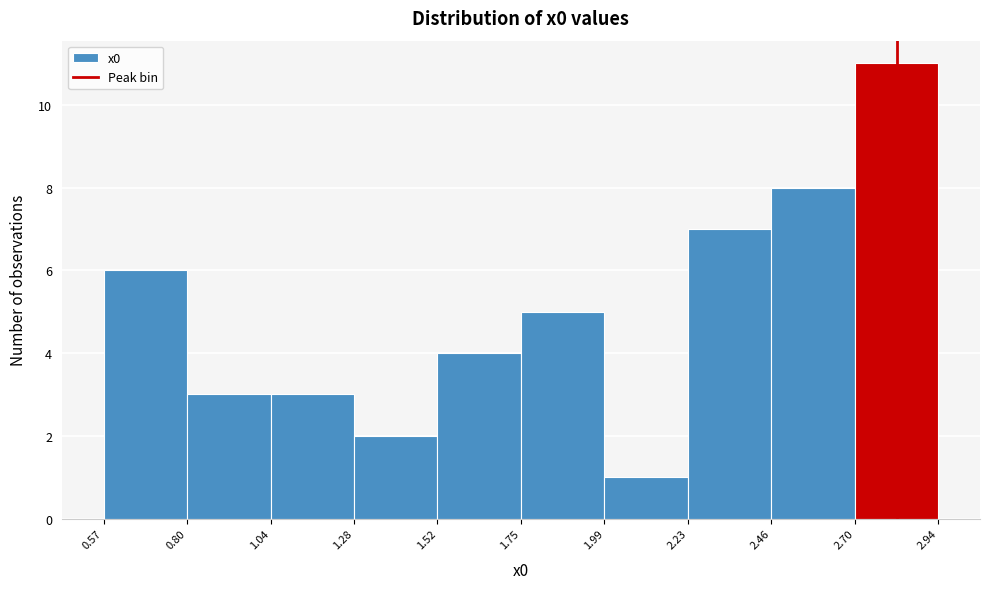

Over which range of the x-axis is the bar tallest?

2.70 to 2.94